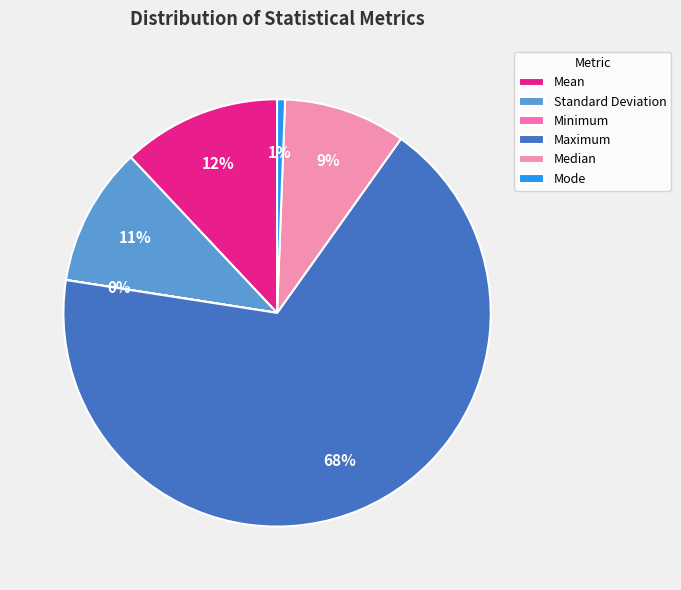

Do Maximum and Minimum together represent more than half of the pie?

Yes